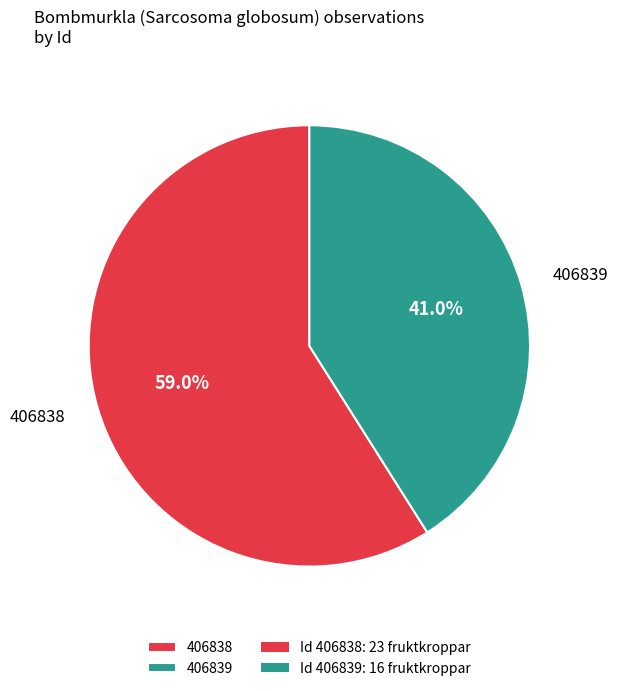

Do 406838 and 406839 together represent more than half of the pie?

Yes